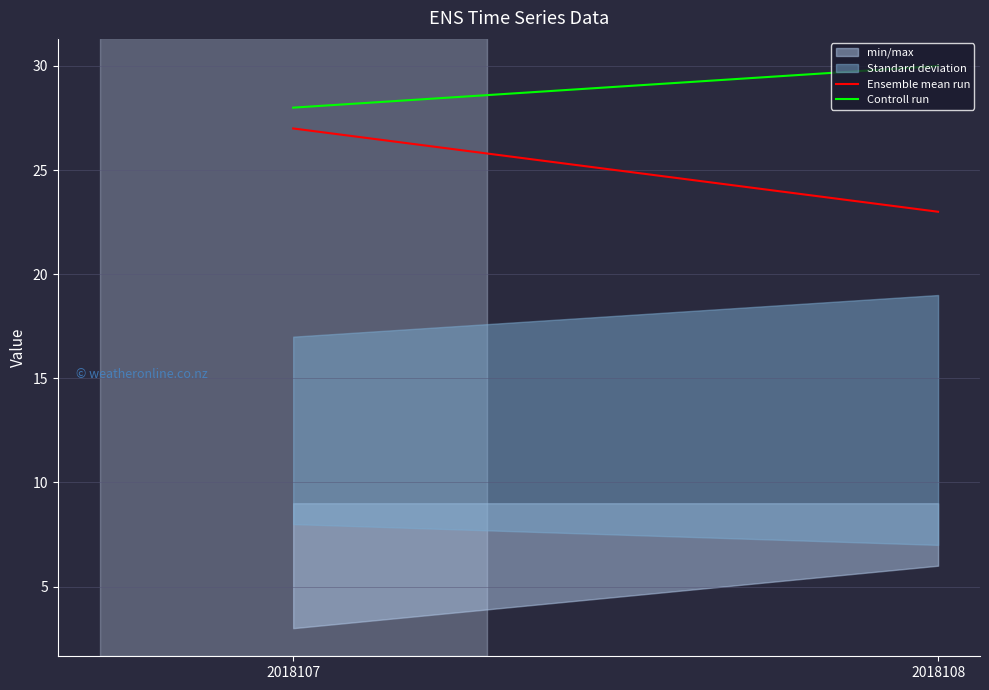

What is the minimum value for Controll run?

28